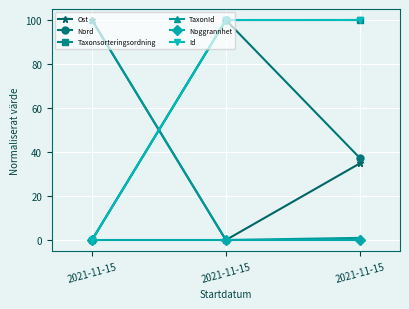

Does the chart display data point markers on the line(s)?

Yes